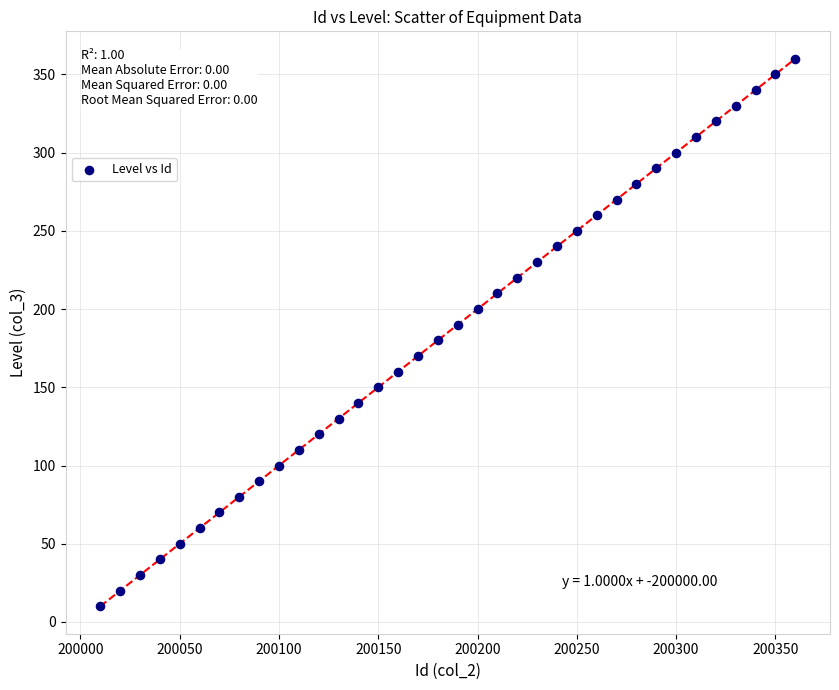

What is the range of Y values (max minus min)?

350